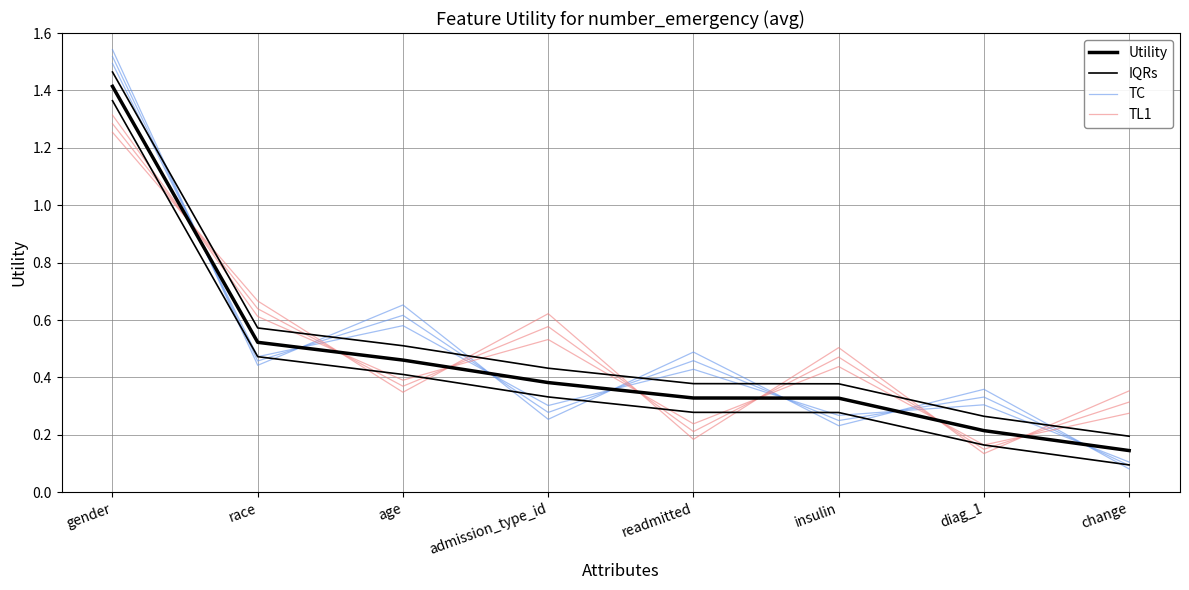

What is the value of the TC point at the 6th from the left?

0.3